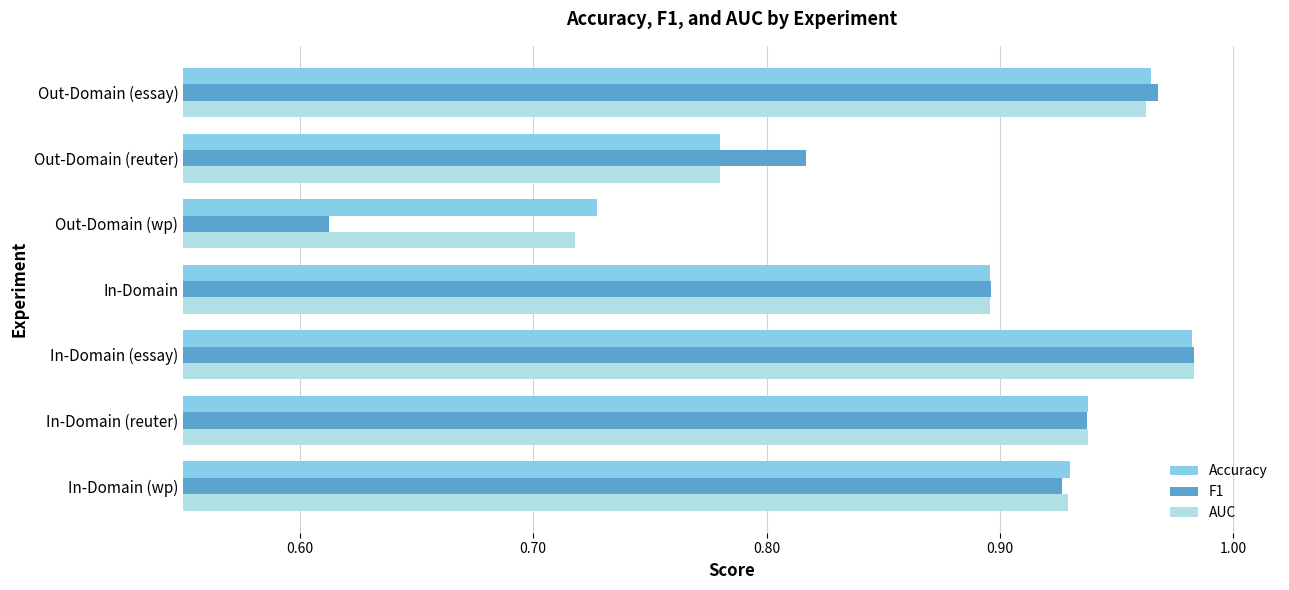

Which label corresponds to the smallest value in the chart?

Out-Domain (wp)